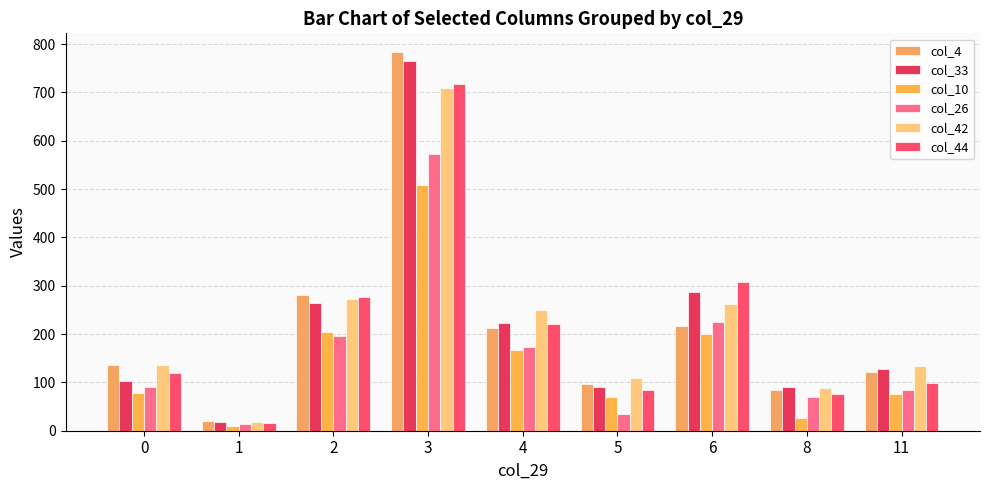

Reading right to left, extract all data points from this chart.

col_4: 11=122	8=85	6=216	5=97	4=212	3=783	2=280	1=20	0=135
col_33: 11=128	8=90	6=287	5=91	4=222	3=765	2=265	1=18	0=103
col_10: 11=75	8=26	6=200	5=70	4=168	3=508	2=204	1=9	0=79
col_26: 11=85	8=70	6=225	5=35	4=173	3=573	2=195	1=14	0=90
col_42: 11=133	8=89	6=262	5=110	4=249	3=709	2=272	1=18	0=137
col_44: 11=99	8=76	6=308	5=85	4=220	3=718	2=277	1=16	0=119